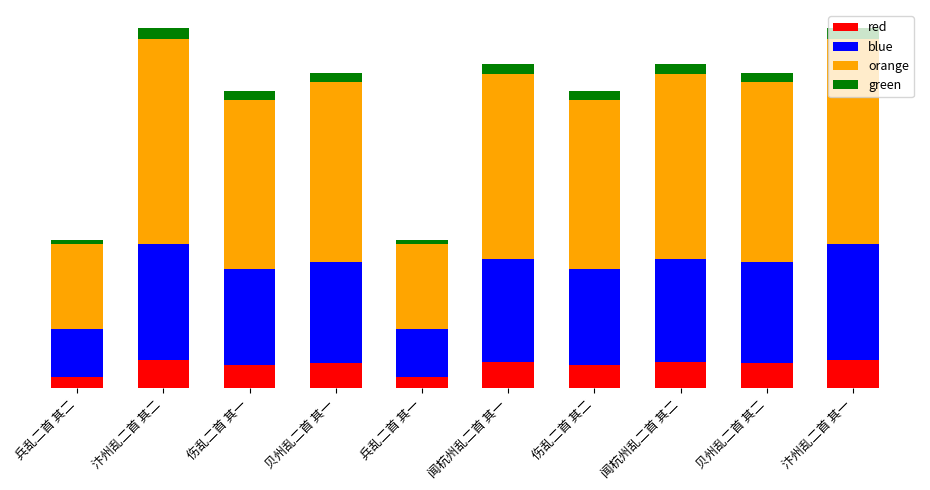

What is the difference between the maximum and second lowest values in the orange series?

398533.7